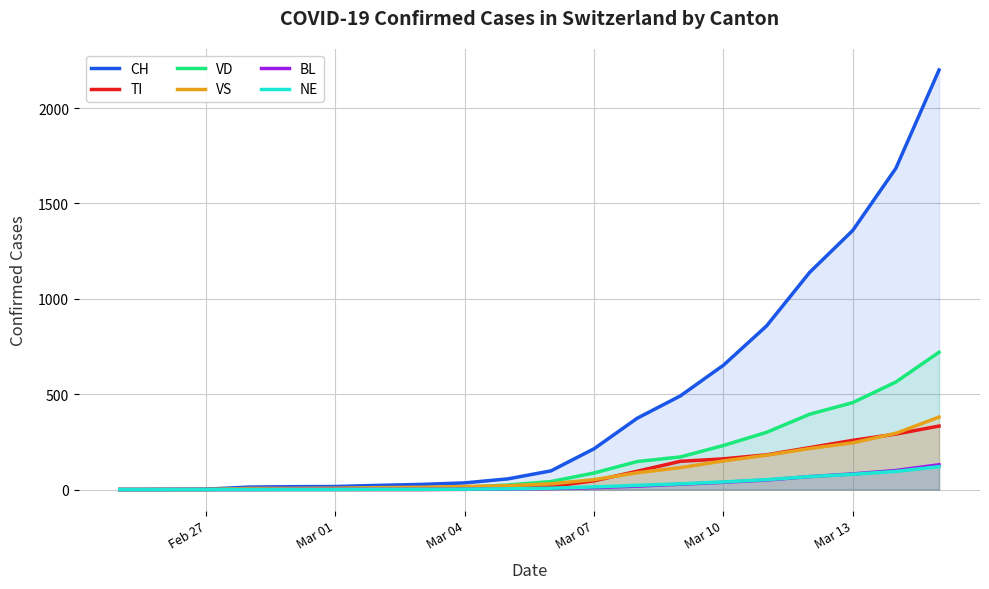

Which series has the largest total across all categories?

CH